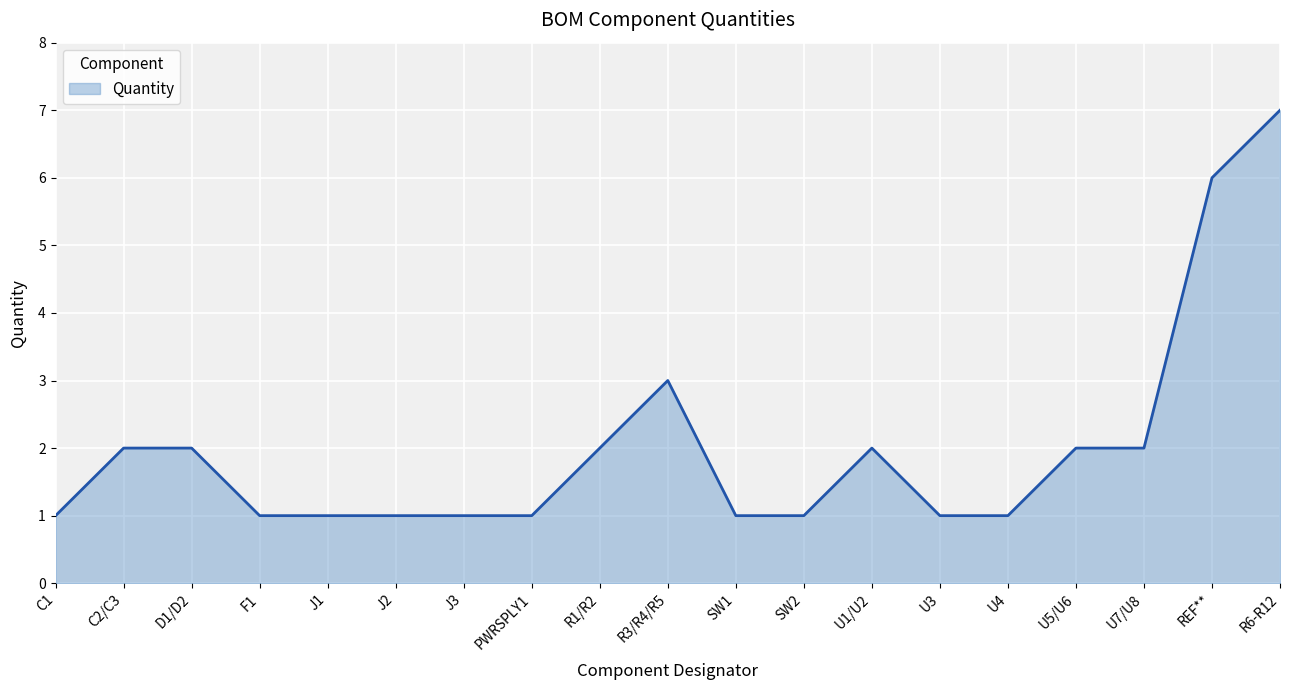

What is the difference between the second highest and second lowest values?

5